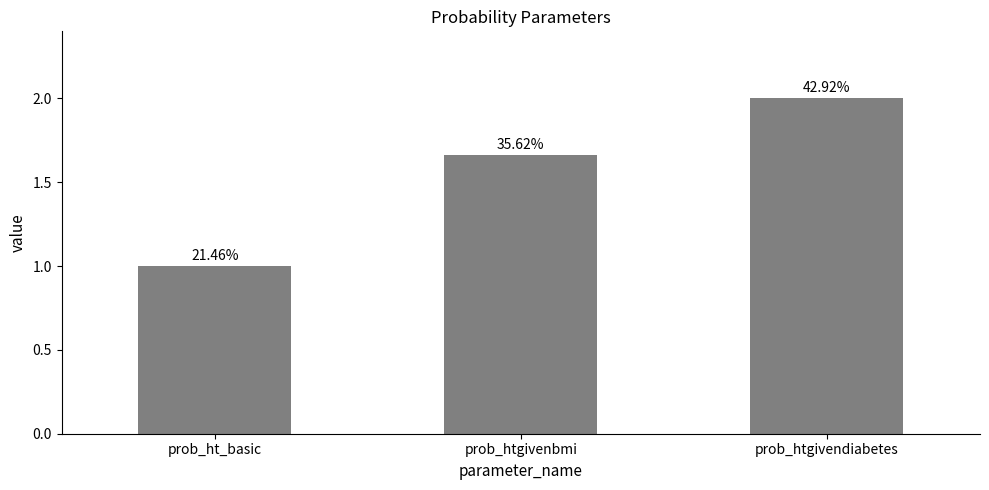

Read the value at prob_ht_basic.

1.0